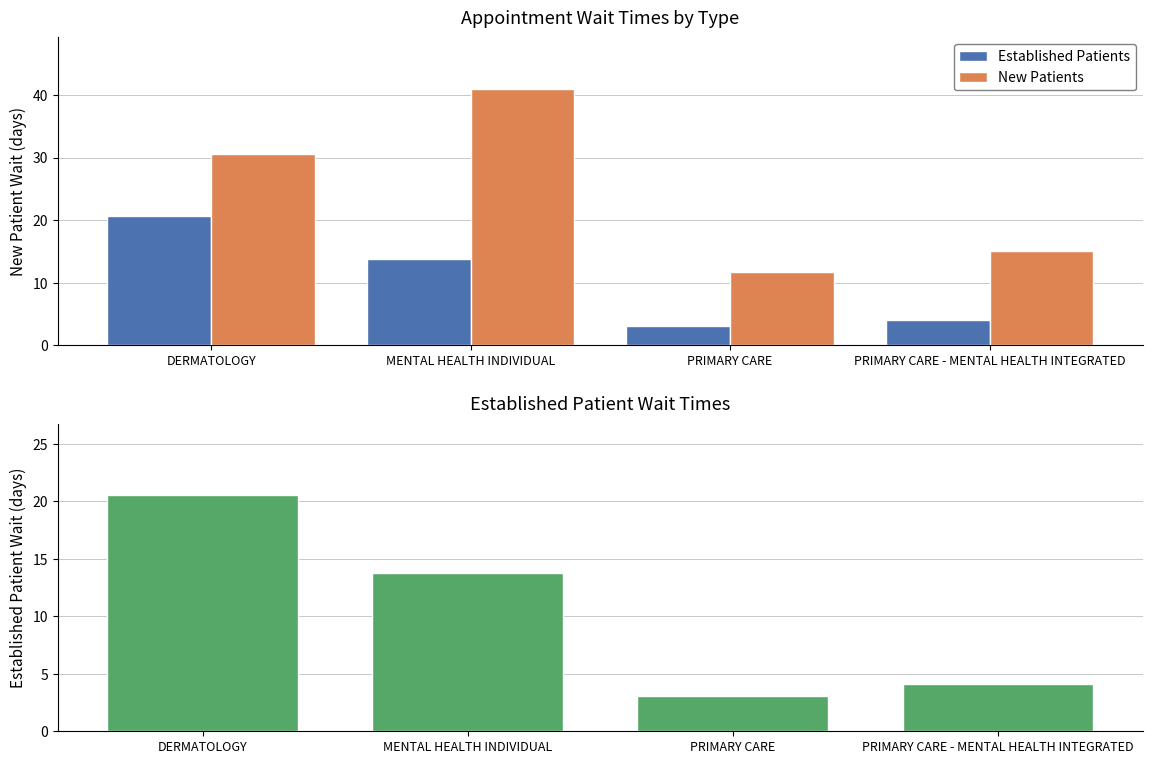

Which category has the lowest value in the New Patients series?

PRIMARY CARE